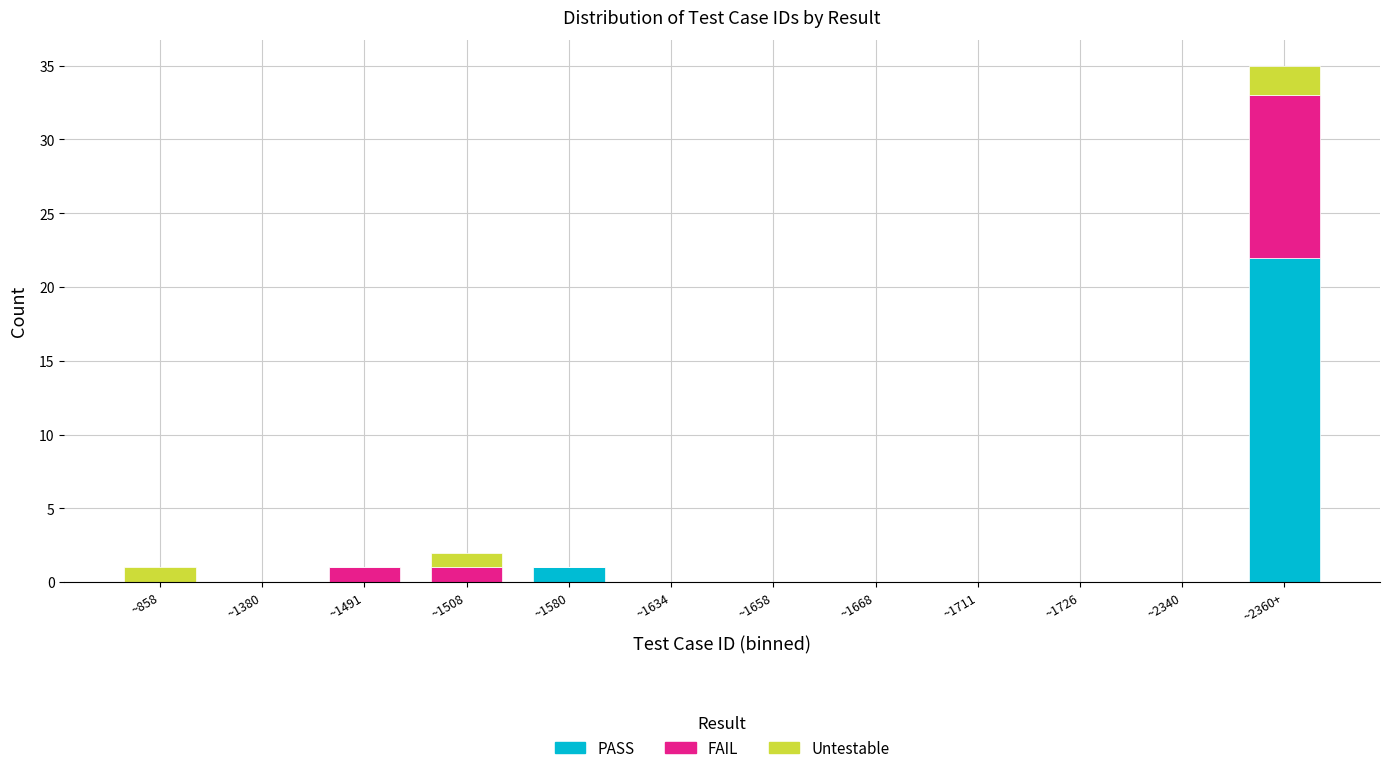

At which category is the sum across all series the highest?

~2360+